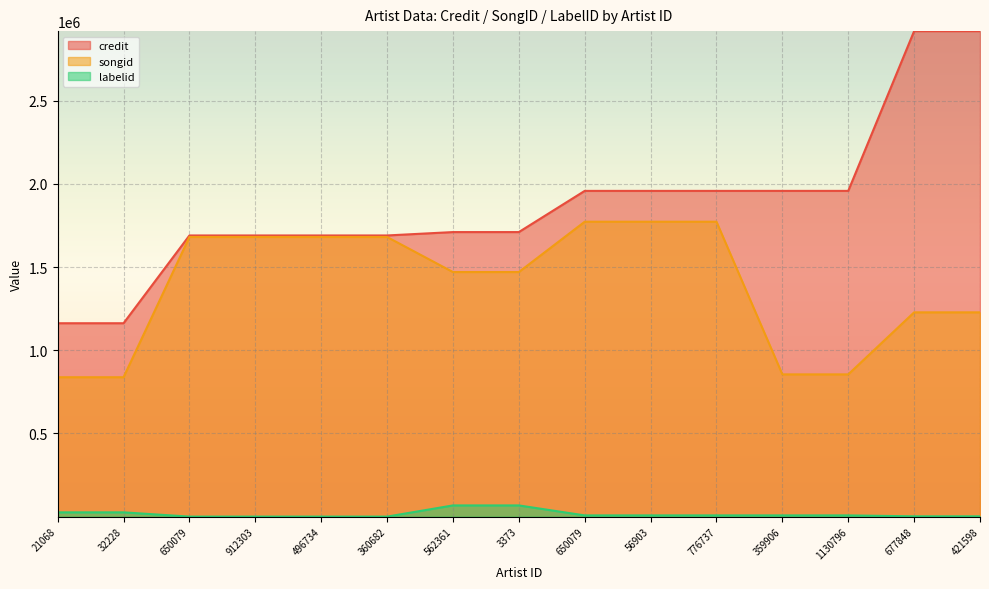

Between 360682 and 359906, which series saw the biggest shift?

songid